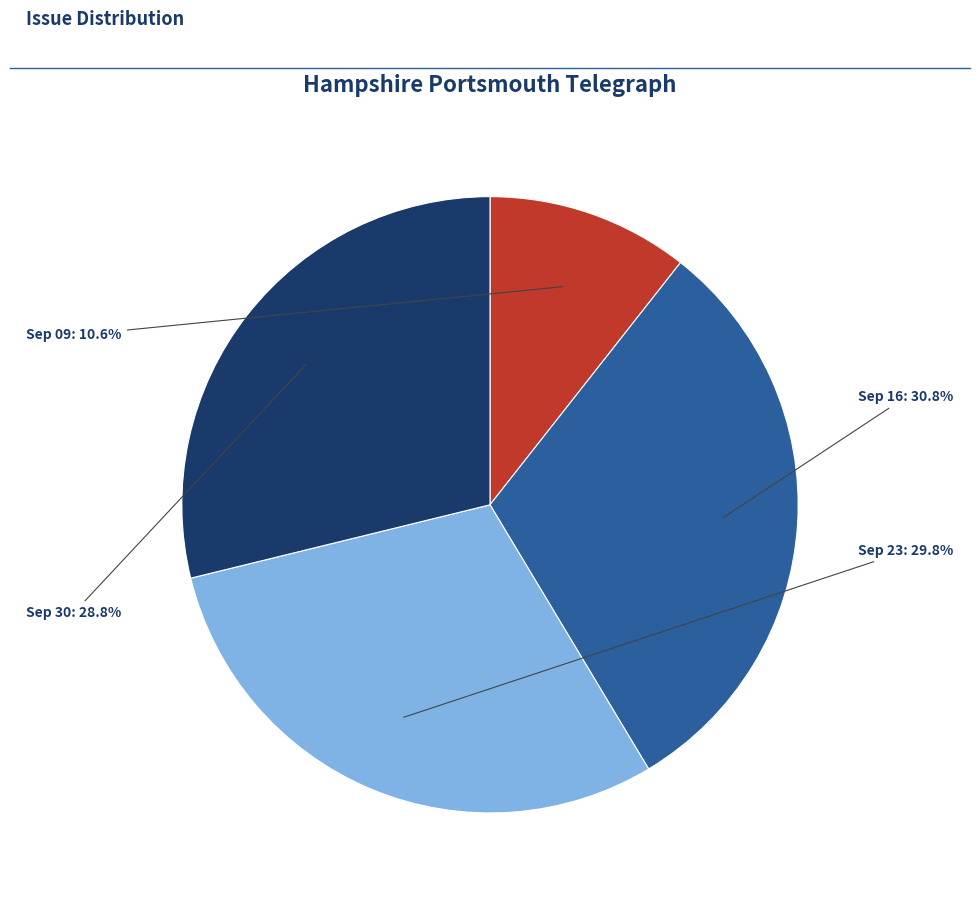

Does any single category account for the majority?

No